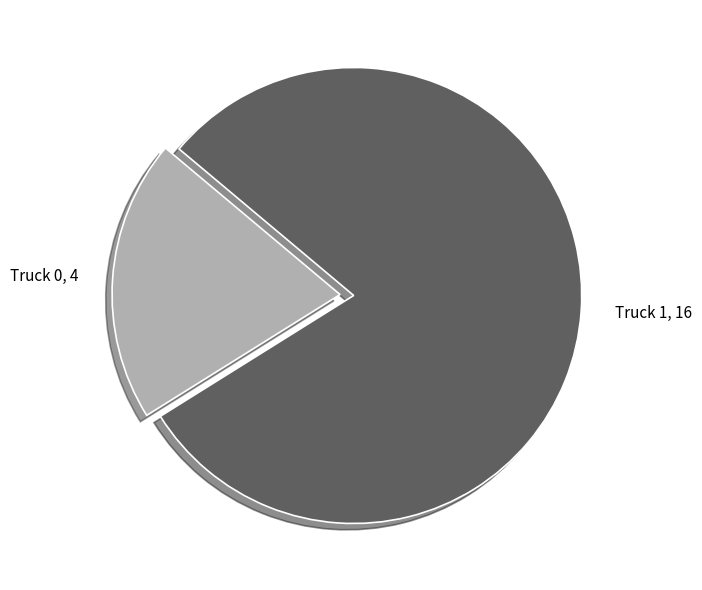

Does Truck 0 account for over 50% of the chart?

No